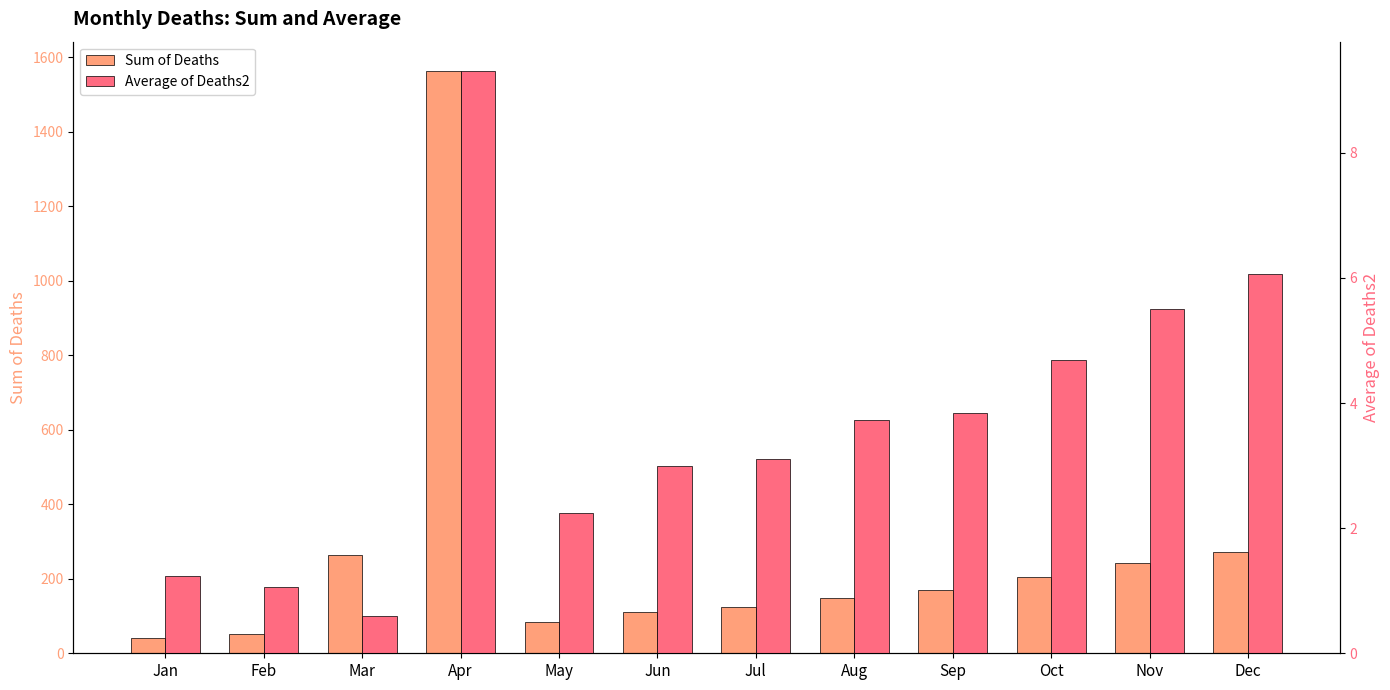

Reading right to left, extract all data points from this chart.

Sum of Deaths: Dec=273.0	Nov=242.0	Oct=206.0	Sep=169.0	Aug=149.0	Jul=124.0	Jun=111.0	May=83.0	Apr=1564.0	Mar=264.0	Feb=53.0	Jan=41.0
Average of Deaths2: Dec=6.1	Nov=5.5	Oct=4.7	Sep=3.8	Aug=3.7	Jul=3.1	Jun=3.0	May=2.2	Apr=9.3	Mar=0.6	Feb=1.1	Jan=1.2